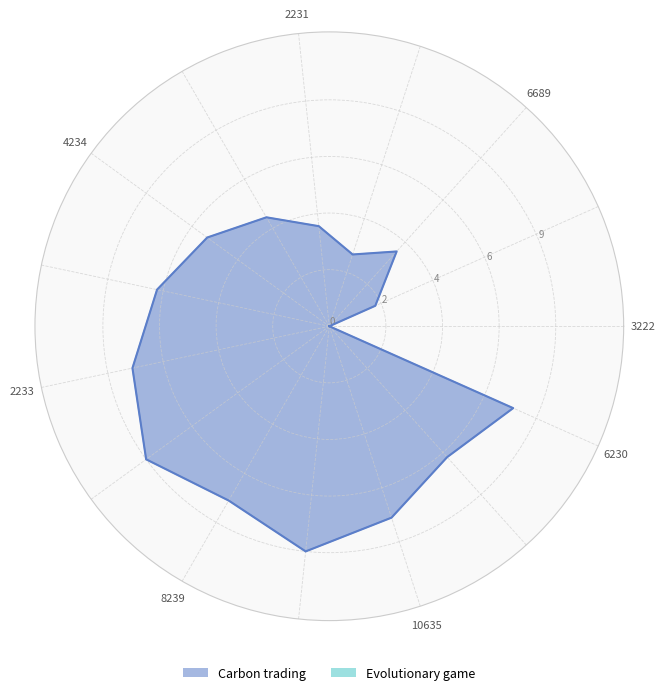

At how many categories does at least one series exceed 1?

14